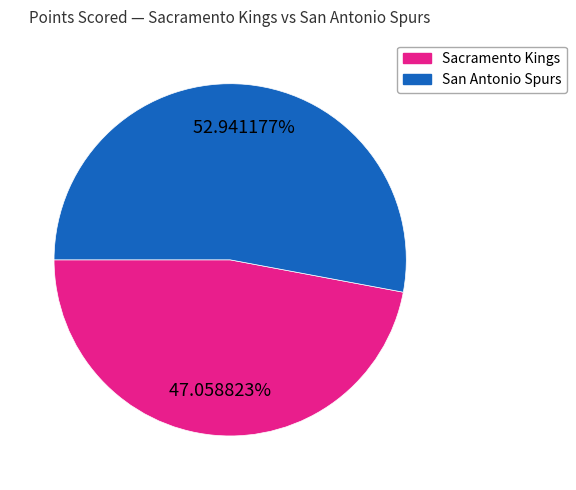

Is there any slice that represents more than half of the pie?

Yes